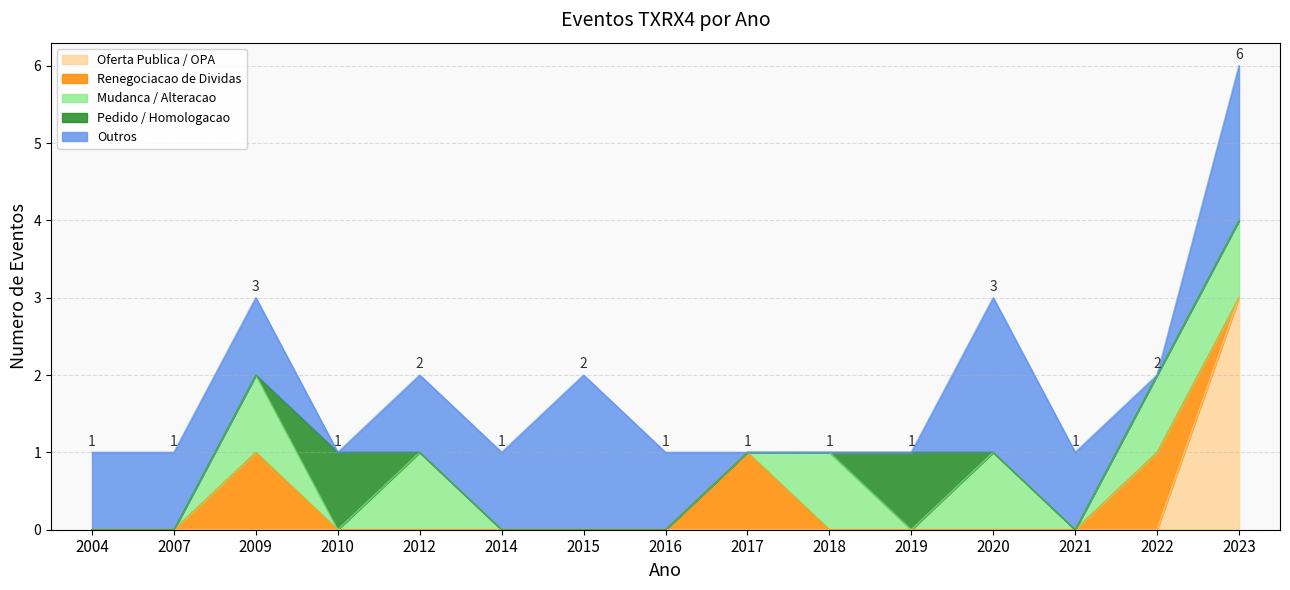

How many lines are shown in the chart?

5